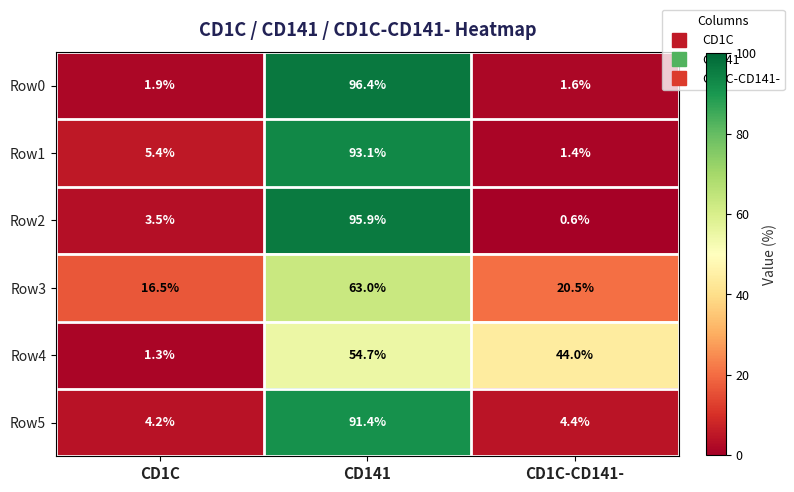

Reading left to right, list all the values displayed in this chart.

Row0: 1.9	96.4	1.6
Row1: 5.4	93.1	1.4
Row2: 3.5	95.9	0.6
Row3: 16.5	63.0	20.5
Row4: 1.3	54.7	44.0
Row5: 4.2	91.4	4.4